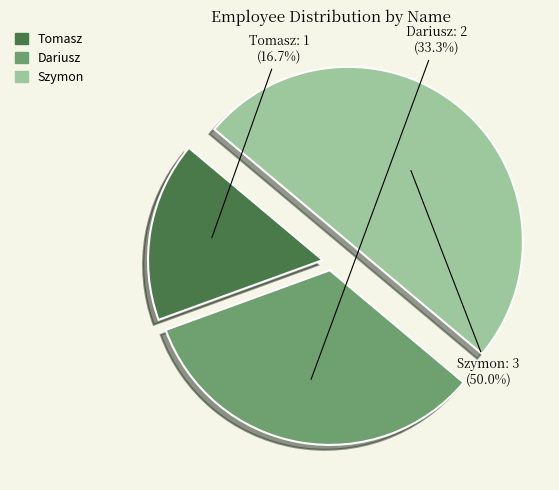

Does Dariusz account for over 50% of the chart?

No